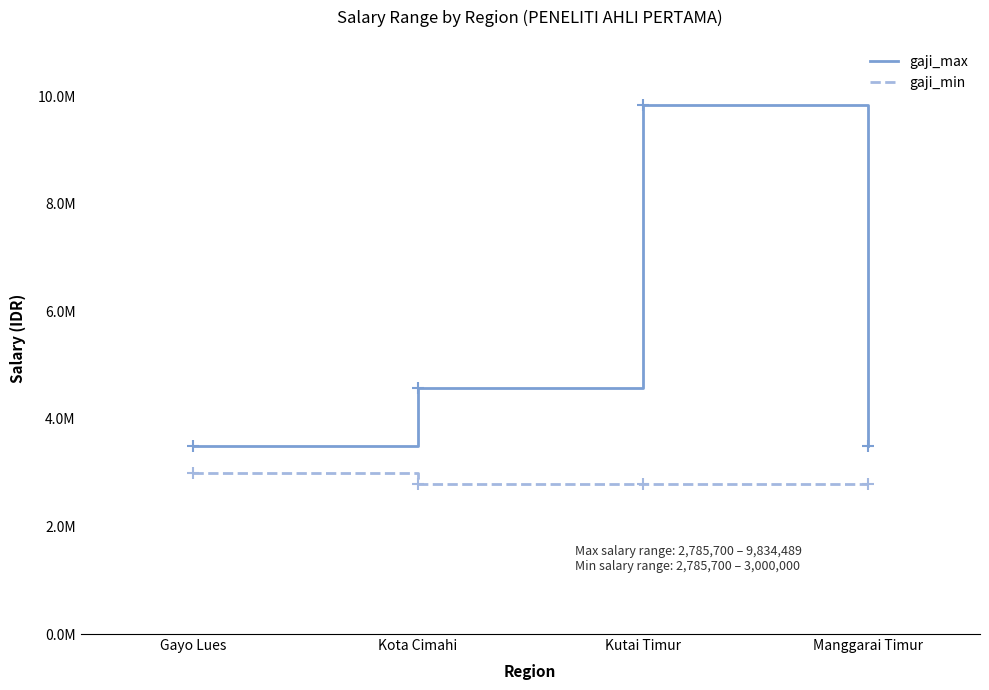

What are all the series names shown in the legend?

gaji_max, gaji_min